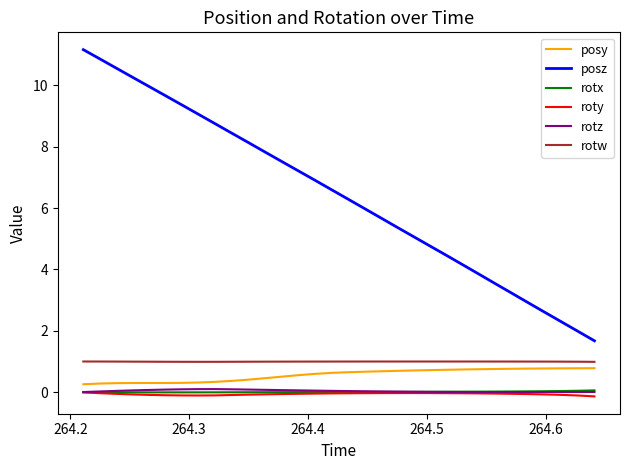

What is the lowest value of the rotw series?

1.0